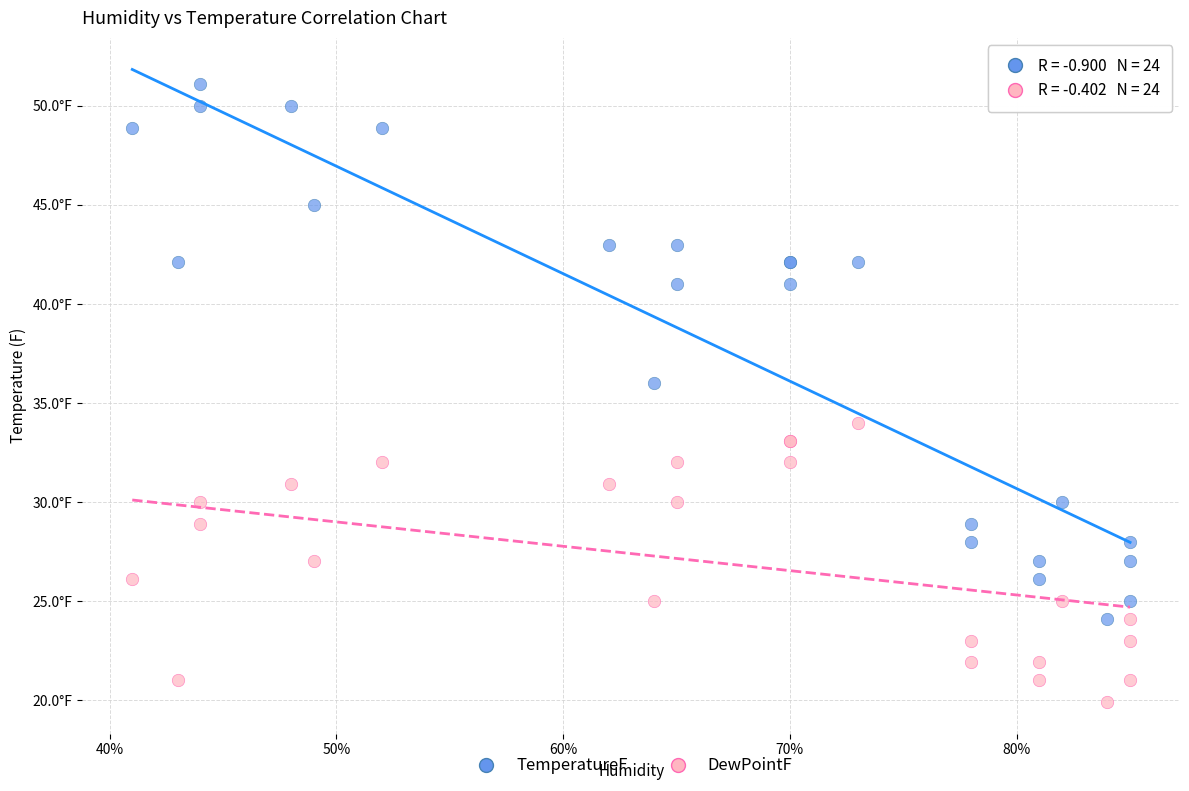

Which series reaches the minimum Y coordinate?

DewPointF